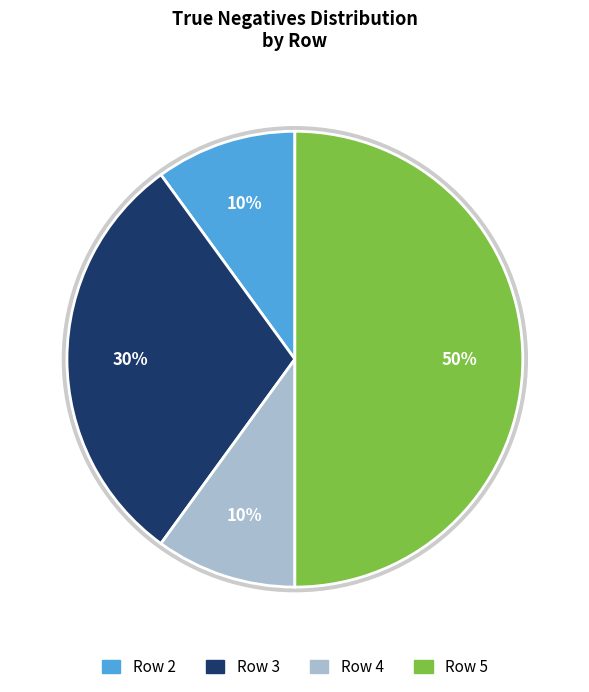

True or false: Row 2 accounts for 17% of the total.

False